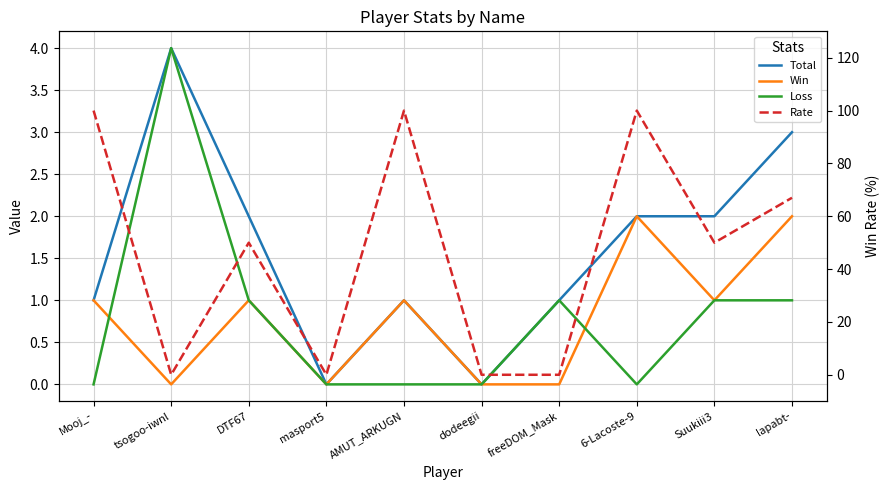

Rank the categories by Win value from lowest to highest.

tsogoo-iwnl, masport5, dodeegii, freeDOM_Mask, Mooj_-, DTF67, AMUT_ARKUGN, Suukiii3, 6-Lacoste-9, lapabt-